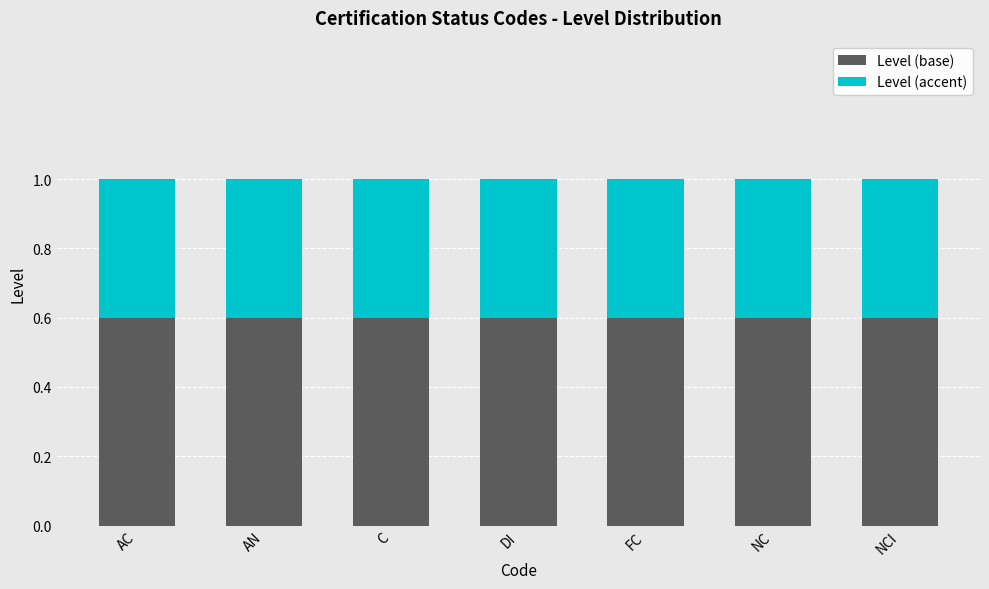

Read the Level (base) value at AC.

0.6